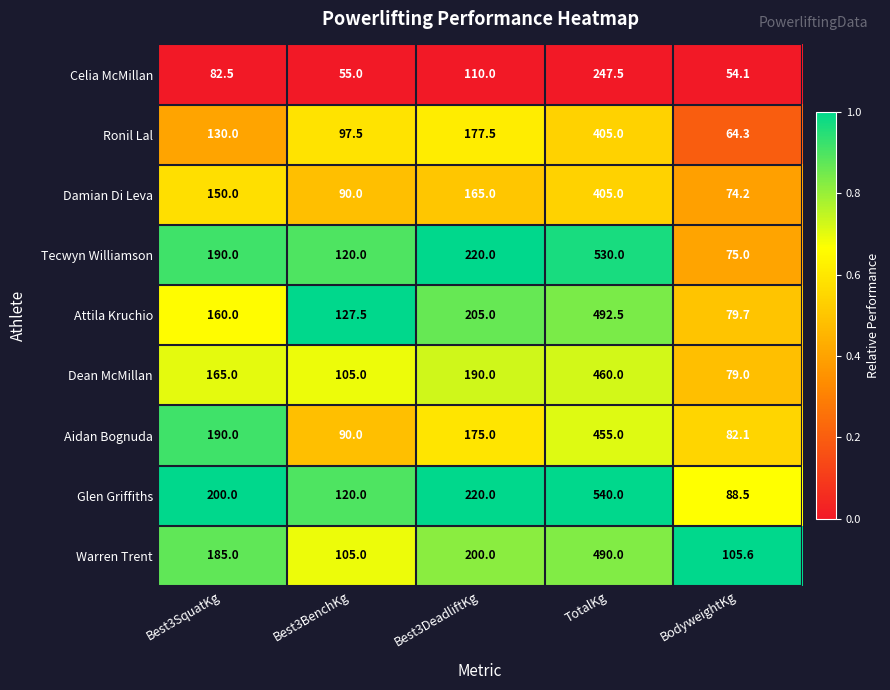

What is the average value of the Damian Di Leva series?

176.8